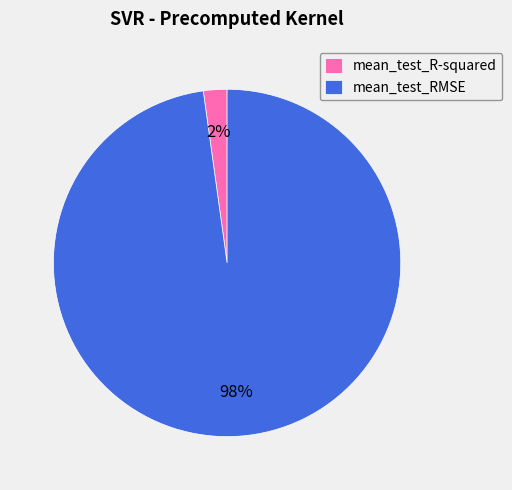

Rank the categories by value from lowest to highest.

mean_test_R-squared, mean_test_RMSE